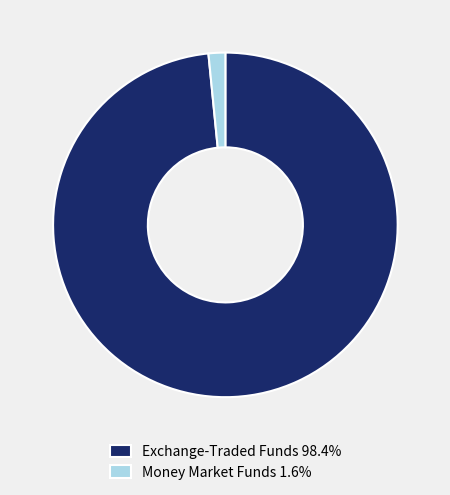

Is Exchange-Traded Funds 98.4% the majority of the pie?

Yes